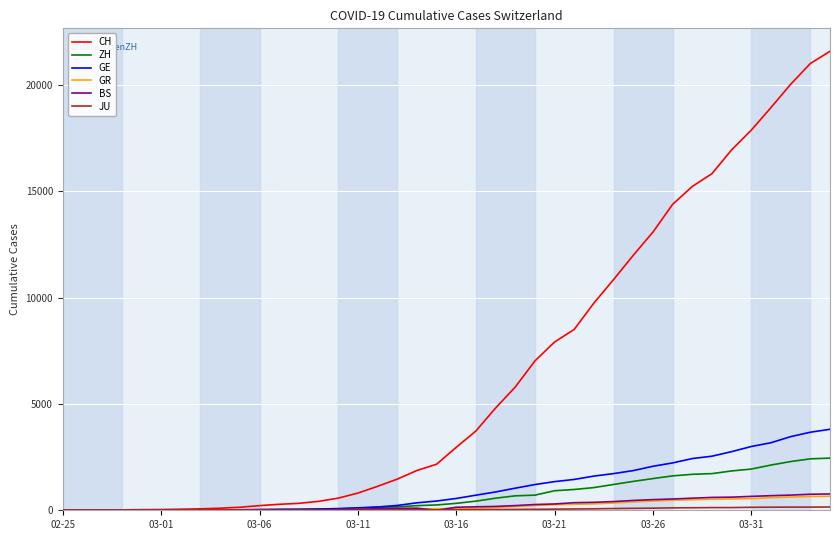

What is the greatest value displayed?

21574